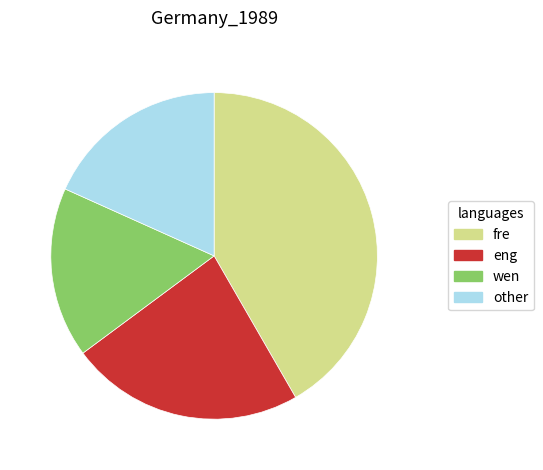

Does any single category account for the majority?

No